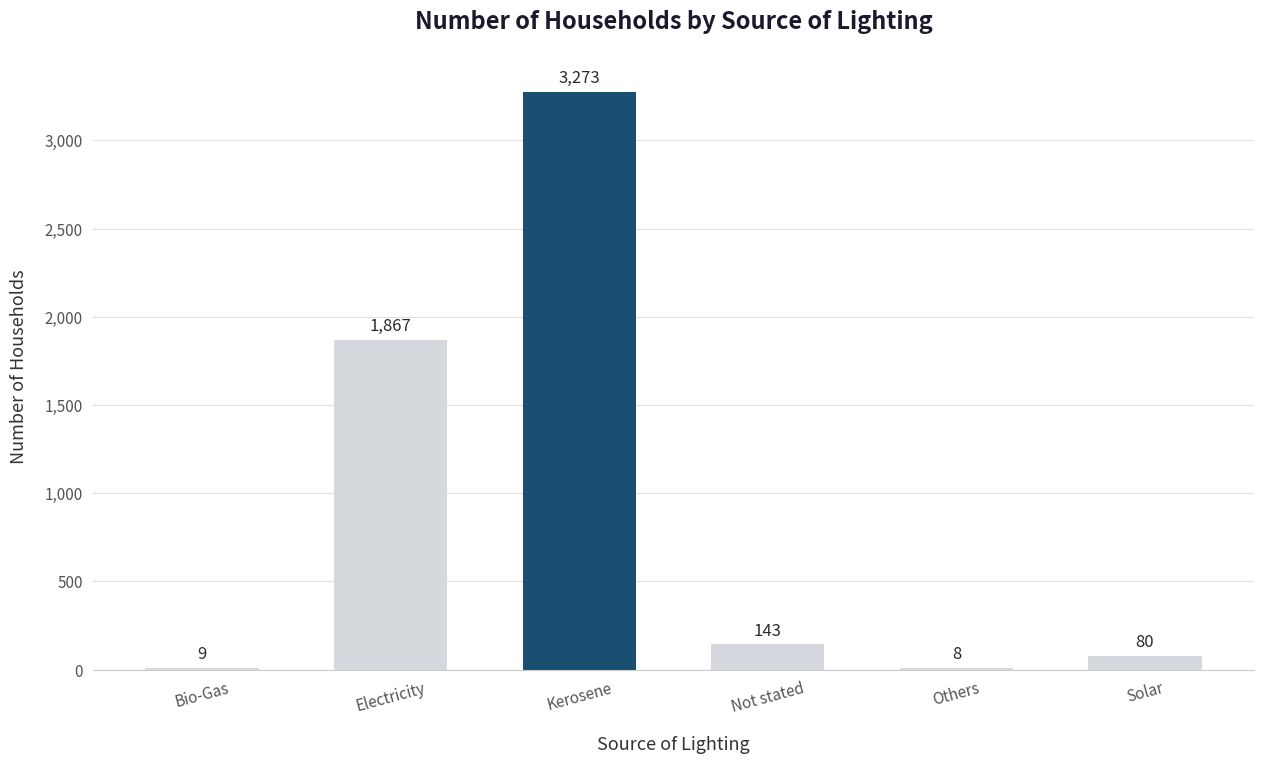

What is the sum of the values at Electricity and Bio-Gas?

1876